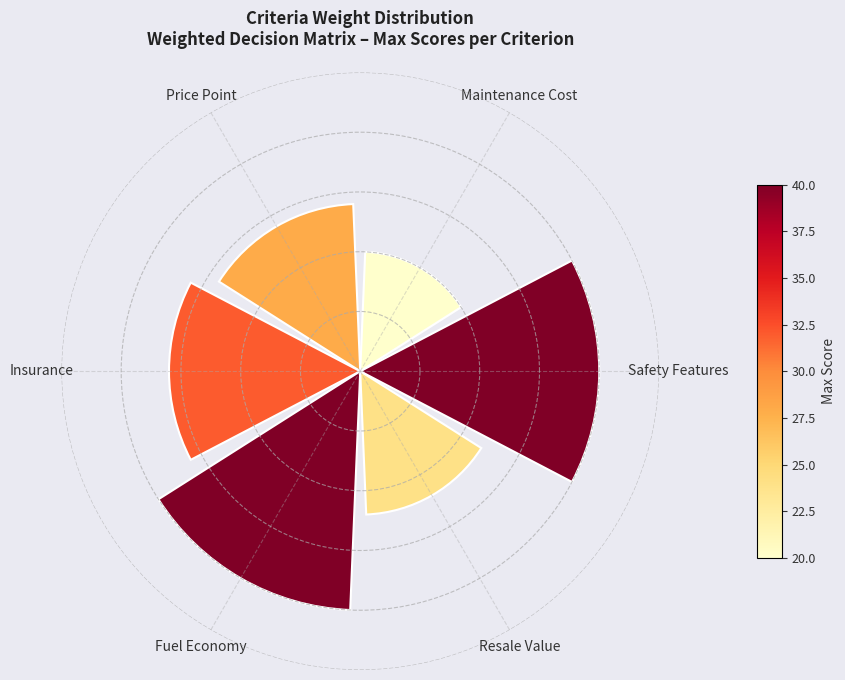

Which has a higher value, Price Point or Resale Value?

Price Point